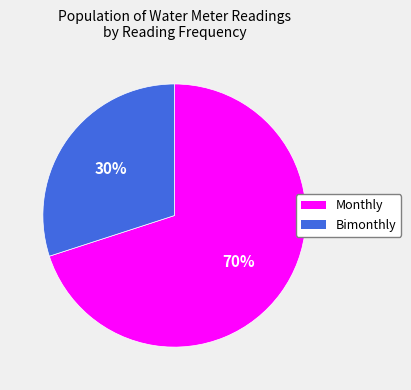

To the nearest percent, what is the difference between the largest and smallest slice percentages?

40%